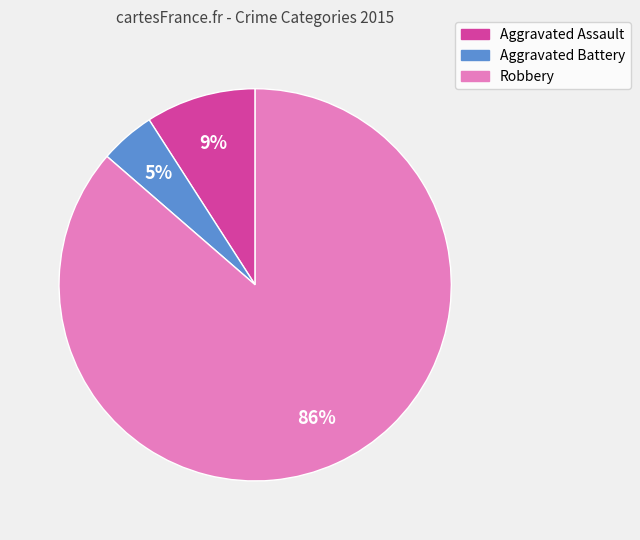

Do Aggravated Battery and Aggravated Assault together represent more than half of the pie?

No